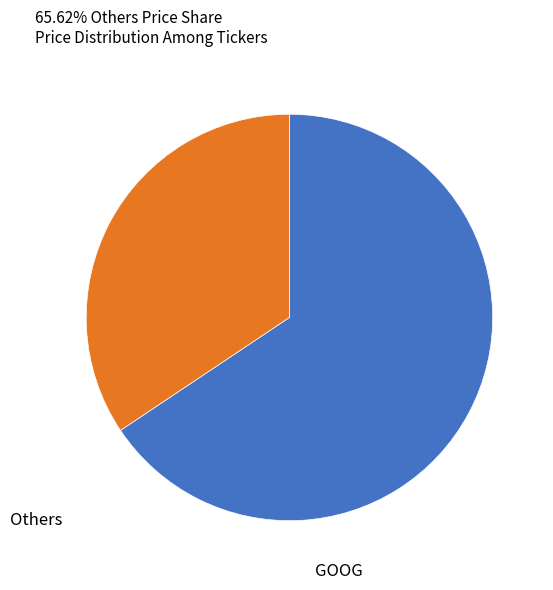

Is there a majority slice in this chart?

Yes